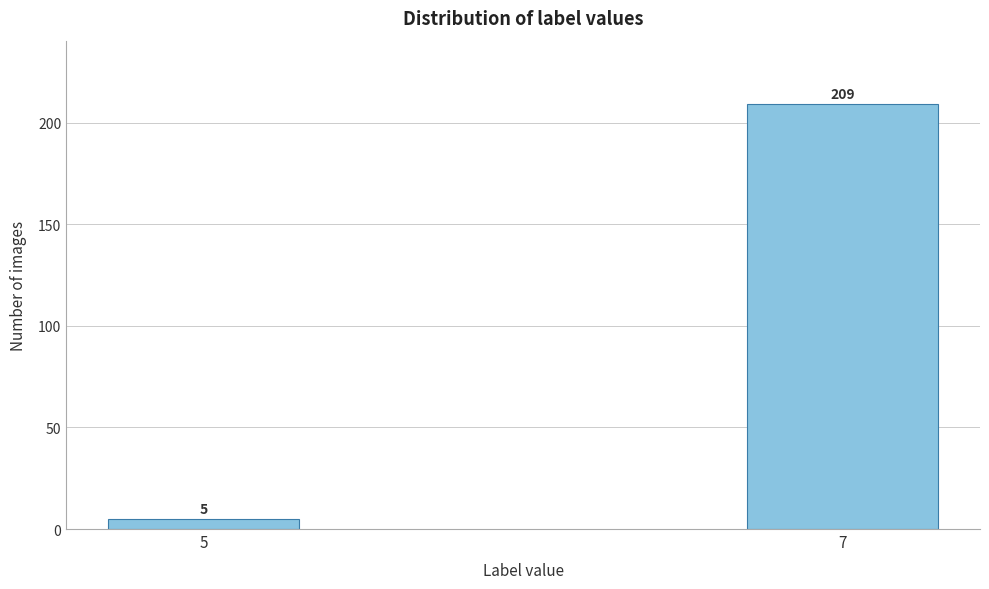

Reading left to right, extract all data points from this chart.

5=5	7=209